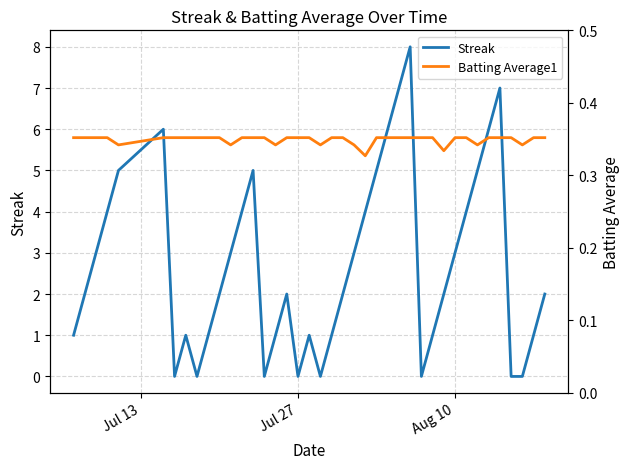

How many interior local valleys does the Streak series have?

6